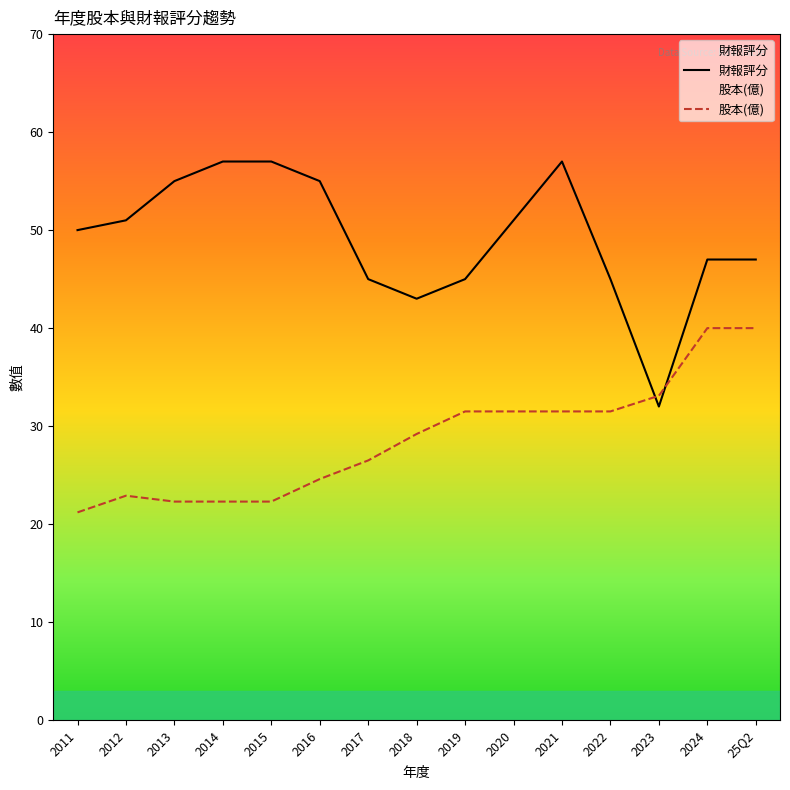

How many series are shown in this chart?

2